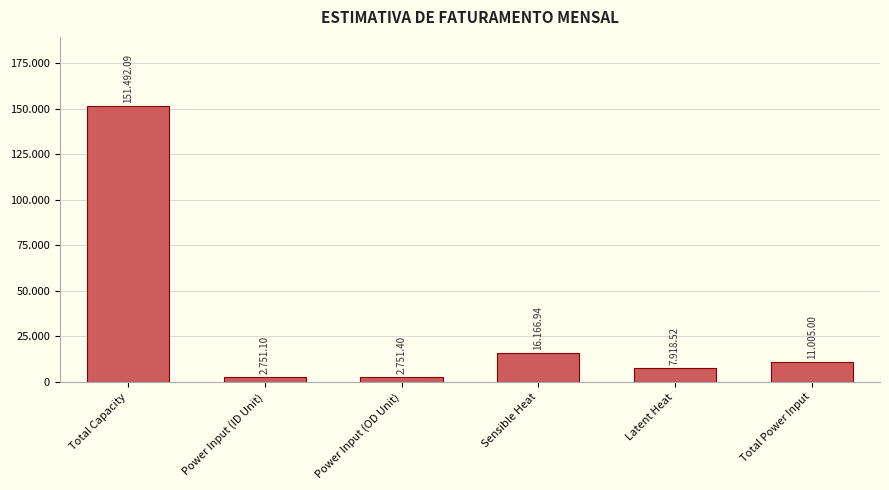

Where is the data nearest to the value 77121?

Sensible Heat